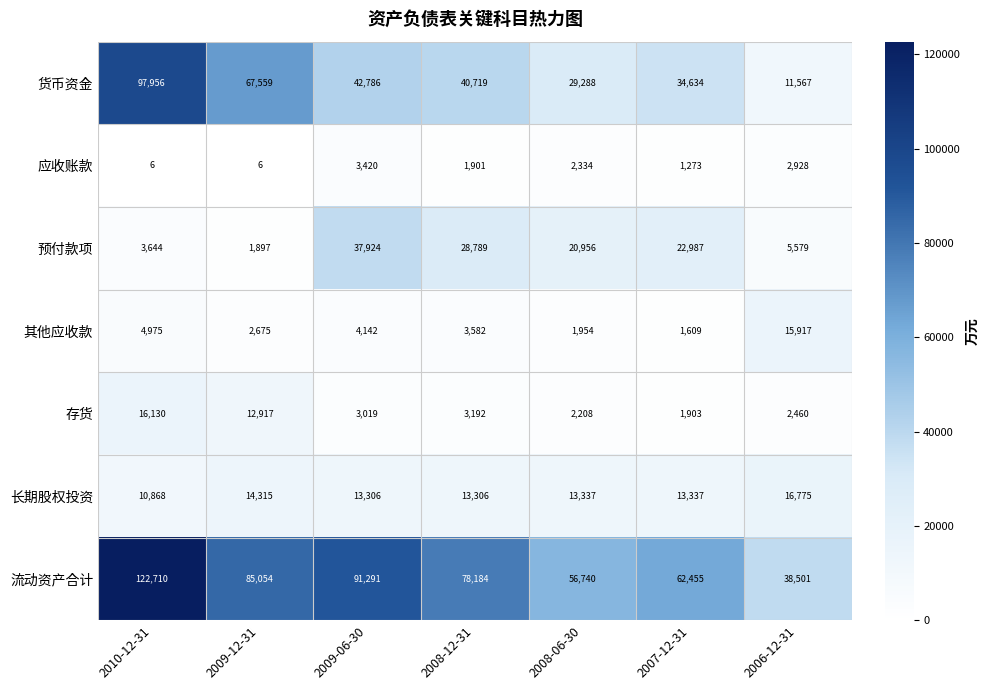

At which label does 应收账款 first exceed 1901?

2009-06-30